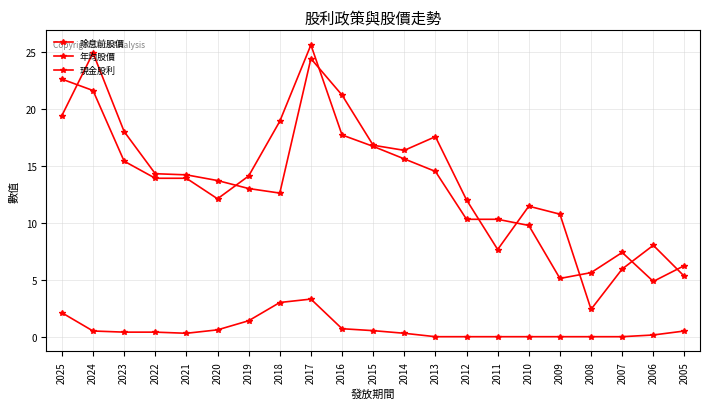

The 年均股價 series shows 5.9 at 2007. True or false?

True